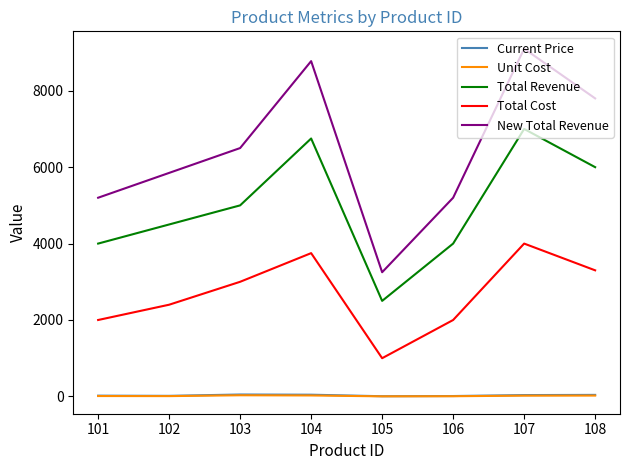

The New Total Revenue series shows 1660 at 105. True or false?

False